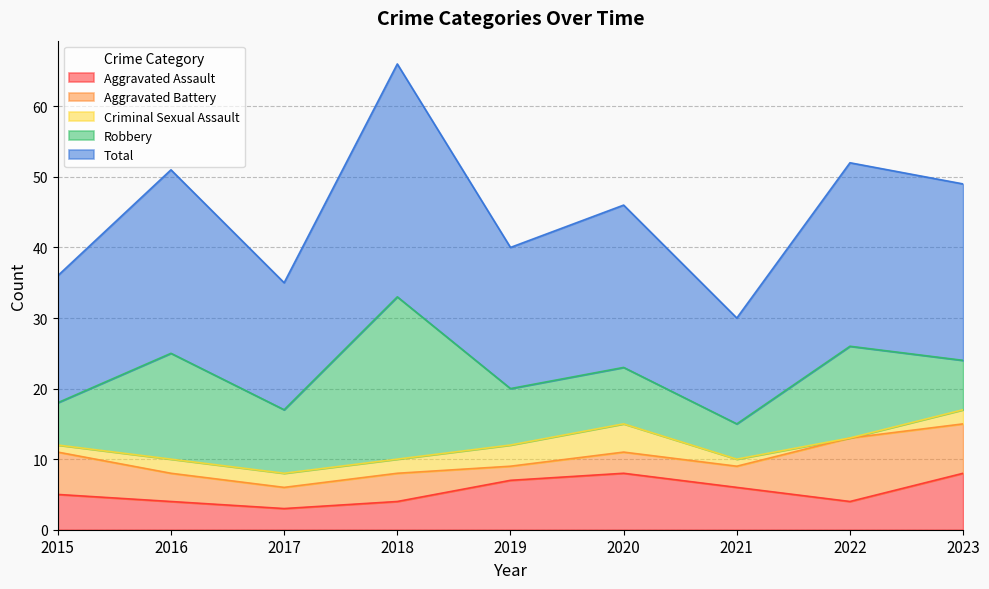

Between 2022 and 2023, which series saw the biggest shift?

Robbery